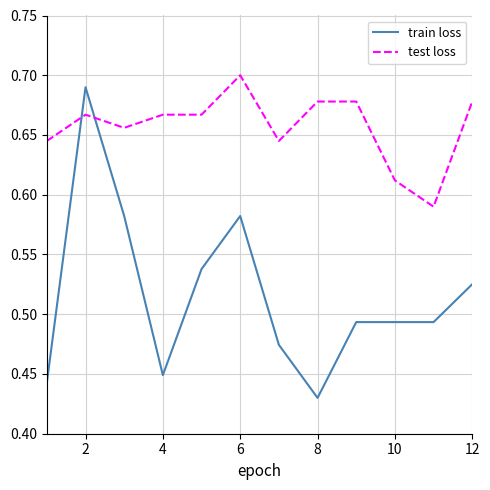

How many distinct data groups are displayed?

2